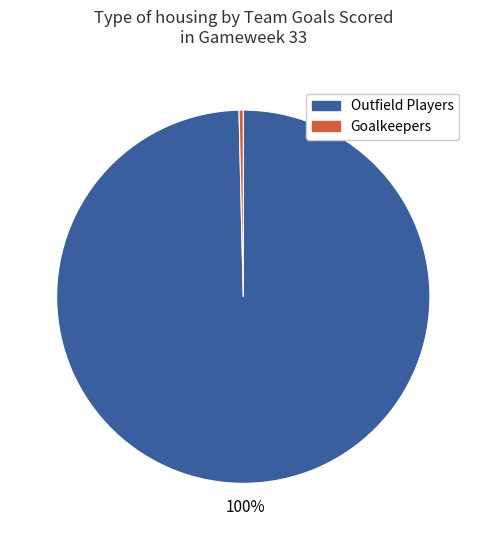

Rank the categories by value from highest to lowest.

Outfield Players, Goalkeepers